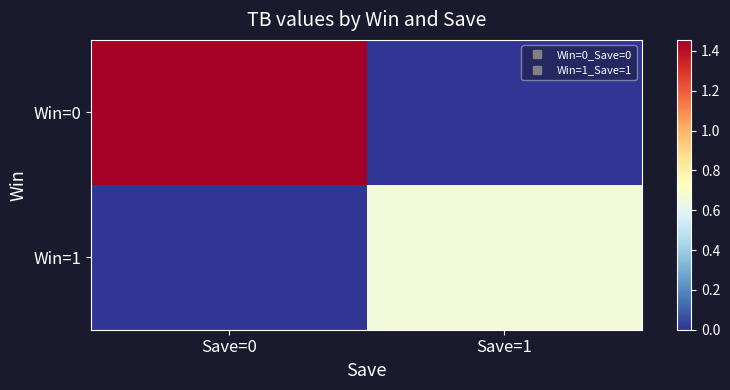

How many series are shown in this chart?

2